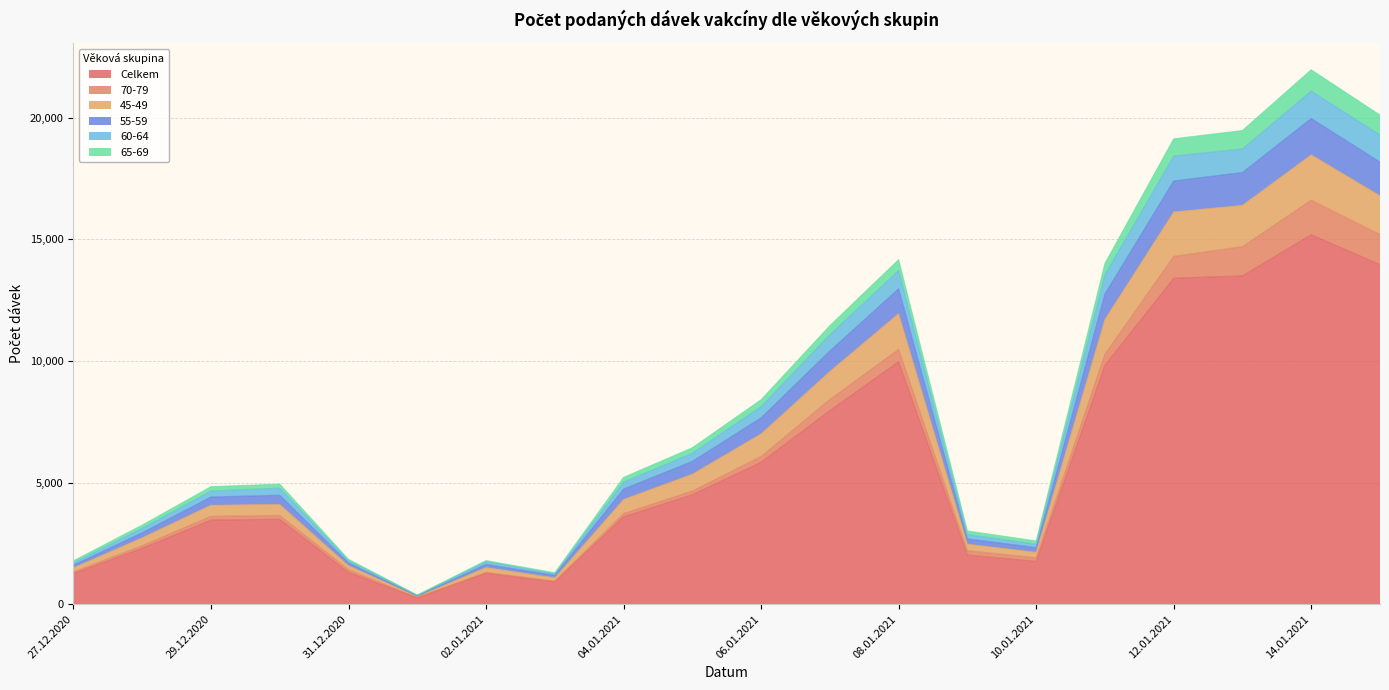

True or false: 55-59 has more than 1 interior local peaks.

True